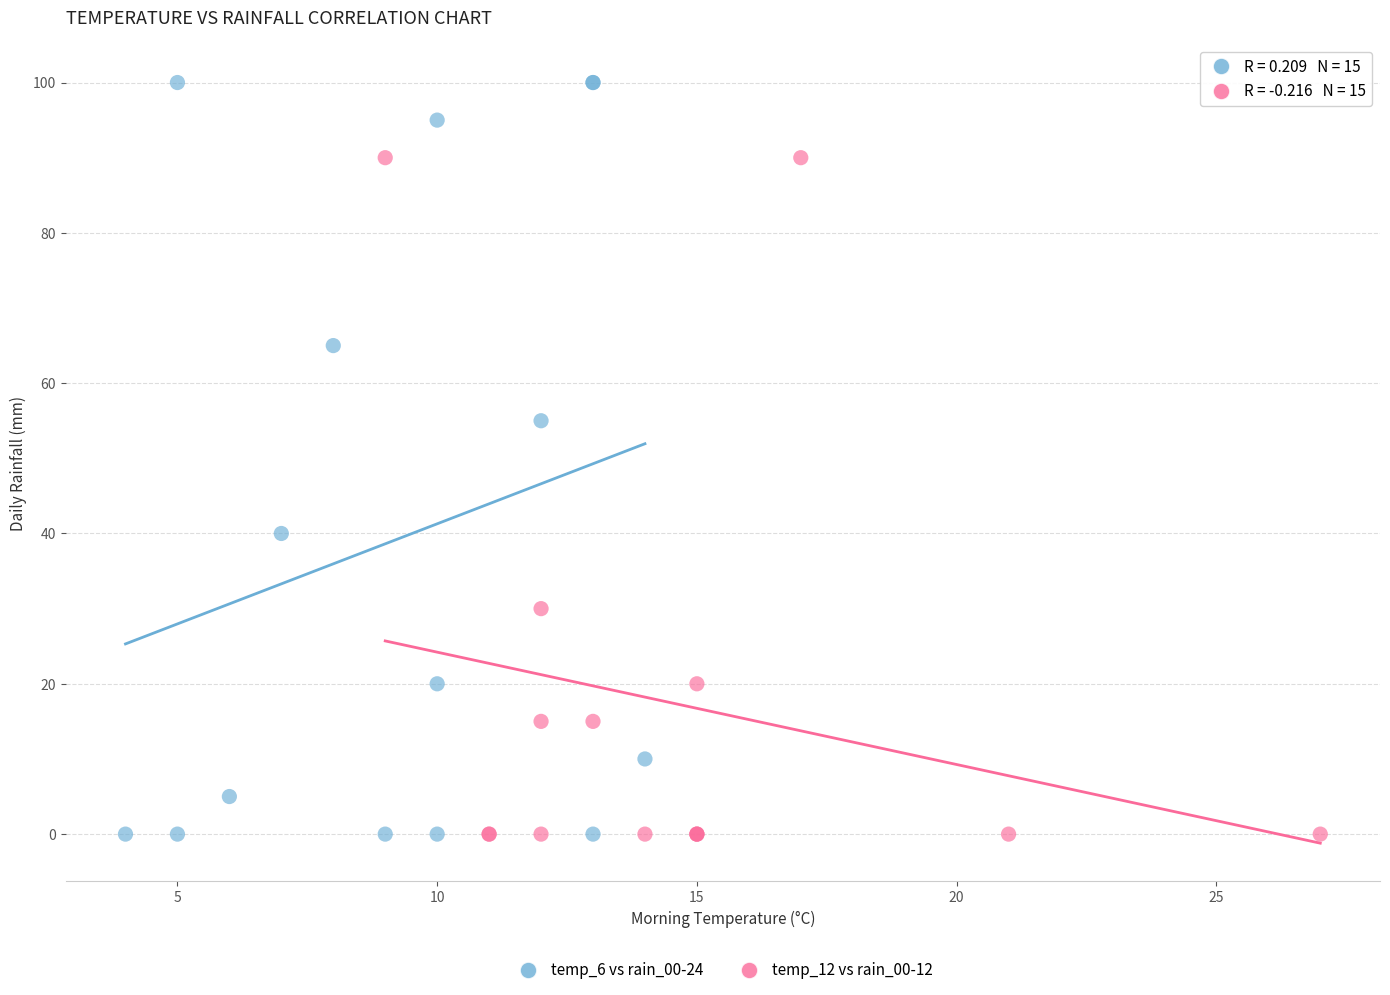

Which series contains the highest Y value?

temp_6 vs rain_00-24